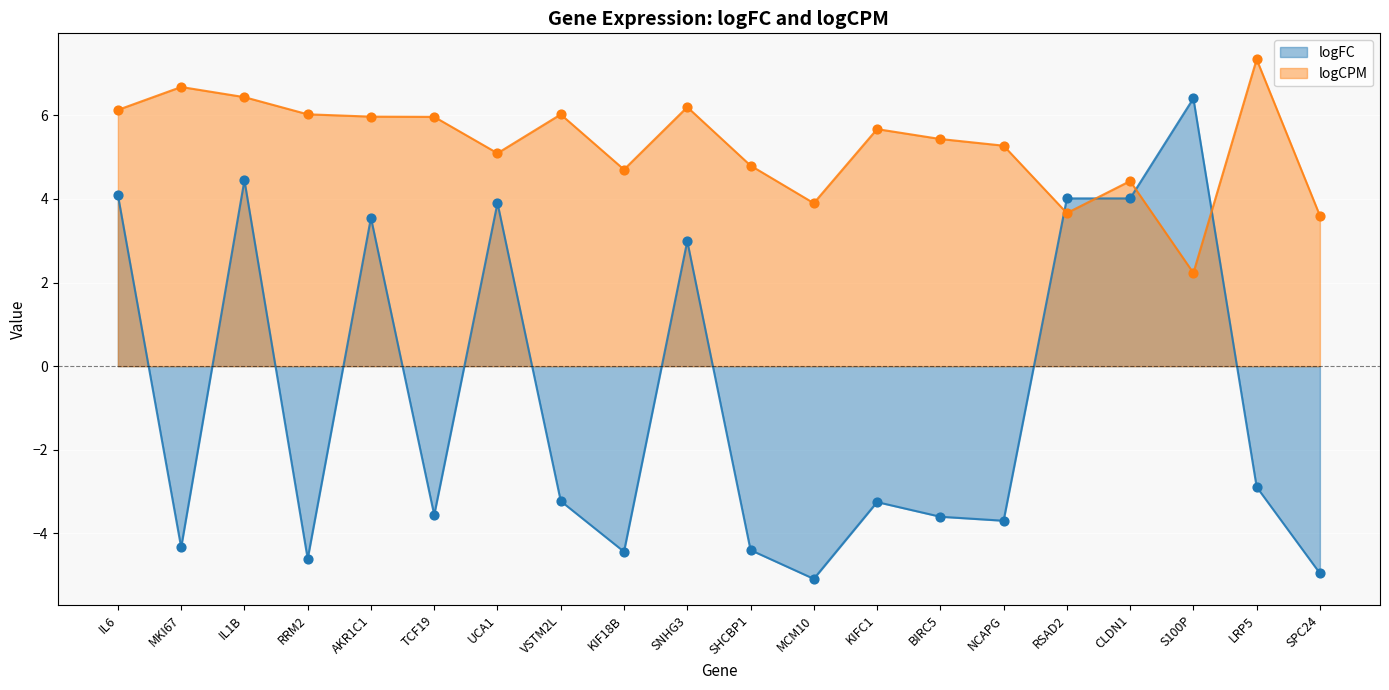

What are all the series names shown in the legend?

logFC, logCPM